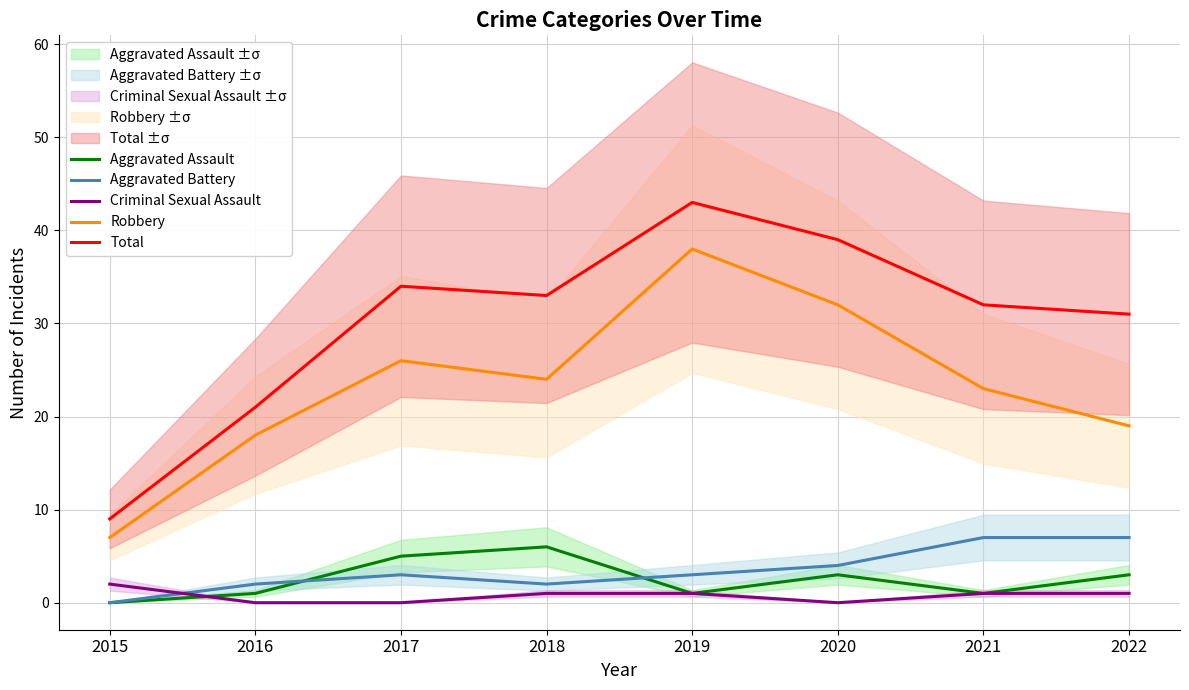

In Robbery, how many points are lower than both neighbors (excluding endpoints)?

1